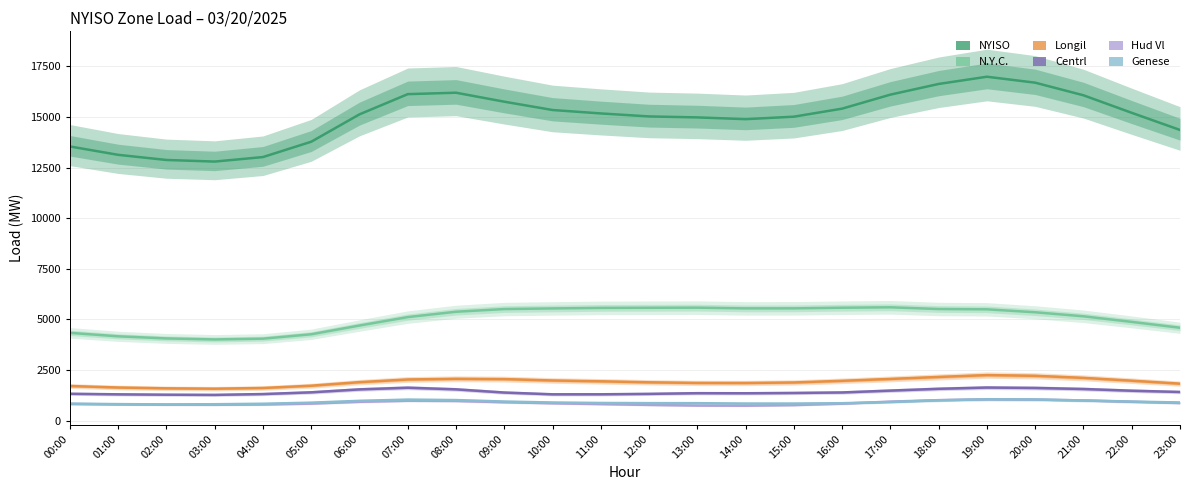

The value of Longil at 21:00 is 2770. True or false?

False